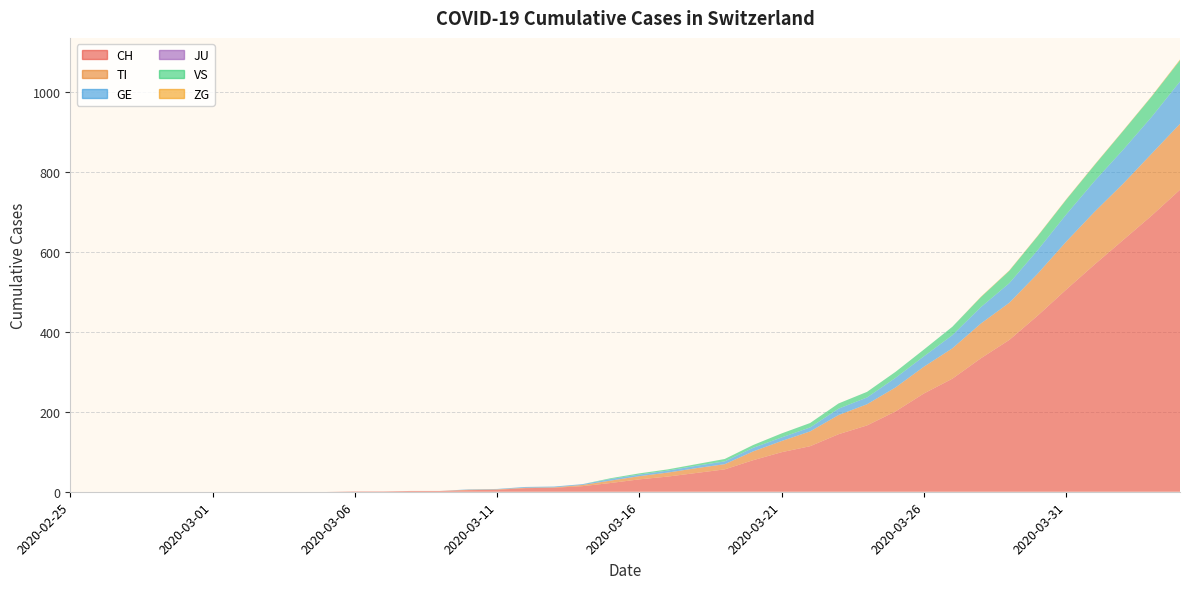

Reading left to right, transcribe all the data shown in this chart.

CH: 2020-02-25=0	2020-02-26=0	2020-02-27=0	2020-02-28=0	2020-02-29=0	2020-03-01=0	2020-03-02=0	2020-03-03=0	2020-03-04=0	2020-03-05=0	2020-03-06=1	2020-03-07=1	2020-03-08=2	2020-03-09=2	2020-03-10=4	2020-03-11=5	2020-03-12=9	2020-03-13=10	2020-03-14=14	2020-03-15=22	2020-03-16=31	2020-03-17=38	2020-03-18=47	2020-03-19=56	2020-03-20=79	2020-03-21=99	2020-03-22=114	2020-03-23=144	2020-03-24=166	2020-03-25=201	2020-03-26=246	2020-03-27=283	2020-03-28=334	2020-03-29=380	2020-03-30=441	2020-03-31=506	2020-04-01=569	2020-04-02=630	2020-04-03=691	2020-04-04=756
TI: 2020-02-25=0	2020-02-26=0	2020-02-27=0	2020-02-28=0	2020-02-29=0	2020-03-01=0	2020-03-02=0	2020-03-03=0	2020-03-04=0	2020-03-05=0	2020-03-06=0	2020-03-07=0	2020-03-08=0	2020-03-09=0	2020-03-10=1	2020-03-11=1	2020-03-12=1	2020-03-13=1	2020-03-14=3	2020-03-15=6	2020-03-16=8	2020-03-17=10	2020-03-18=12	2020-03-19=13	2020-03-20=22	2020-03-21=28	2020-03-22=37	2020-03-23=48	2020-03-24=53	2020-03-25=60	2020-03-26=67	2020-03-27=76	2020-03-28=87	2020-03-29=93	2020-03-30=105	2020-03-31=120	2020-04-01=132	2020-04-02=141	2020-04-03=155	2020-04-04=165
GE: 2020-02-25=0	2020-02-26=0	2020-02-27=0	2020-02-28=0	2020-02-29=0	2020-03-01=0	2020-03-02=0	2020-03-03=0	2020-03-04=0	2020-03-05=0	2020-03-06=0	2020-03-07=0	2020-03-08=0	2020-03-09=0	2020-03-10=1	2020-03-11=1	2020-03-12=2	2020-03-13=2	2020-03-14=2	2020-03-15=4	2020-03-16=4	2020-03-17=5	2020-03-18=6	2020-03-19=7	2020-03-20=9	2020-03-21=9	2020-03-22=10	2020-03-23=16	2020-03-24=17	2020-03-25=24	2020-03-26=26	2020-03-27=33	2020-03-28=41	2020-03-29=49	2020-03-30=59	2020-03-31=68	2020-04-01=77	2020-04-02=85	2020-04-03=92	2020-04-04=106
JU: 2020-02-25=0	2020-02-26=0	2020-02-27=0	2020-02-28=0	2020-02-29=0	2020-03-01=0	2020-03-02=0	2020-03-03=0	2020-03-04=0	2020-03-05=0	2020-03-06=0	2020-03-07=0	2020-03-08=0	2020-03-09=0	2020-03-10=0	2020-03-11=0	2020-03-12=0	2020-03-13=0	2020-03-14=0	2020-03-15=0	2020-03-16=0	2020-03-17=0	2020-03-18=0	2020-03-19=0	2020-03-20=0	2020-03-21=0	2020-03-22=0	2020-03-23=0	2020-03-24=0	2020-03-25=0	2020-03-26=0	2020-03-27=0	2020-03-28=0	2020-03-29=0	2020-03-30=0	2020-03-31=0	2020-04-01=0	2020-04-02=0	2020-04-03=0	2020-04-04=0
VS: 2020-02-25=0	2020-02-26=0	2020-02-27=0	2020-02-28=0	2020-02-29=0	2020-03-01=0	2020-03-02=0	2020-03-03=0	2020-03-04=0	2020-03-05=0	2020-03-06=0	2020-03-07=0	2020-03-08=0	2020-03-09=0	2020-03-10=0	2020-03-11=0	2020-03-12=0	2020-03-13=0	2020-03-14=0	2020-03-15=2	2020-03-16=3	2020-03-17=3	2020-03-18=4	2020-03-19=6	2020-03-20=7	2020-03-21=10	2020-03-22=11	2020-03-23=13	2020-03-24=14	2020-03-25=15	2020-03-26=17	2020-03-27=21	2020-03-28=25	2020-03-29=31	2020-03-30=35	2020-03-31=37	2020-04-01=40	2020-04-02=47	2020-04-03=51	2020-04-04=53
ZG: 2020-02-25=0	2020-02-26=0	2020-02-27=0	2020-02-28=0	2020-02-29=0	2020-03-01=0	2020-03-02=0	2020-03-03=0	2020-03-04=0	2020-03-05=0	2020-03-06=0	2020-03-07=0	2020-03-08=0	2020-03-09=0	2020-03-10=0	2020-03-11=0	2020-03-12=0	2020-03-13=0	2020-03-14=0	2020-03-15=0	2020-03-16=0	2020-03-17=0	2020-03-18=0	2020-03-19=0	2020-03-20=0	2020-03-21=0	2020-03-22=0	2020-03-23=0	2020-03-24=0	2020-03-25=0	2020-03-26=0	2020-03-27=0	2020-03-28=1	2020-03-29=1	2020-03-30=1	2020-03-31=1	2020-04-01=1	2020-04-02=1	2020-04-03=1	2020-04-04=2